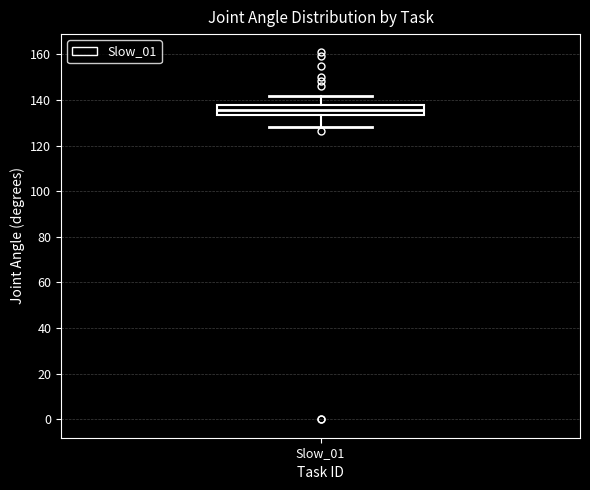

Transcribe this box plot: give where the median line is, the range the box spans, and where the two whiskers end, as read against the y-axis. The values are not printed on the chart, so give them approximately, as read against the axis.

median 136, box 134 to 138, whiskers 128 to 142